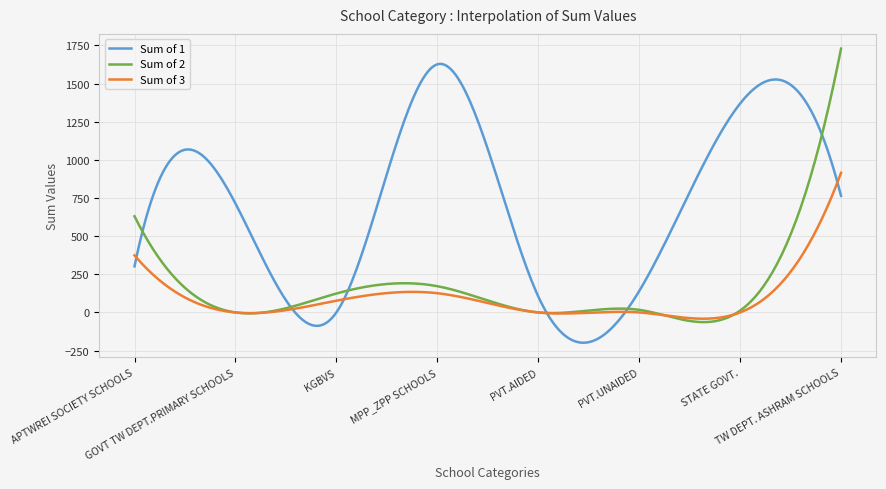

What is the highest value of the Sum of 1 series?

1628.6